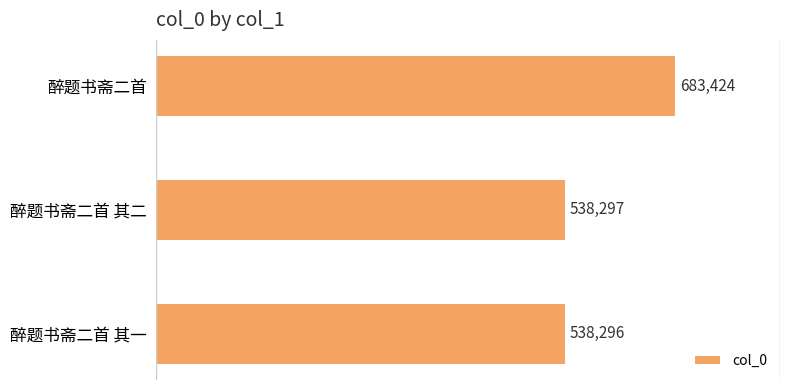

What is the greatest value displayed?

683424